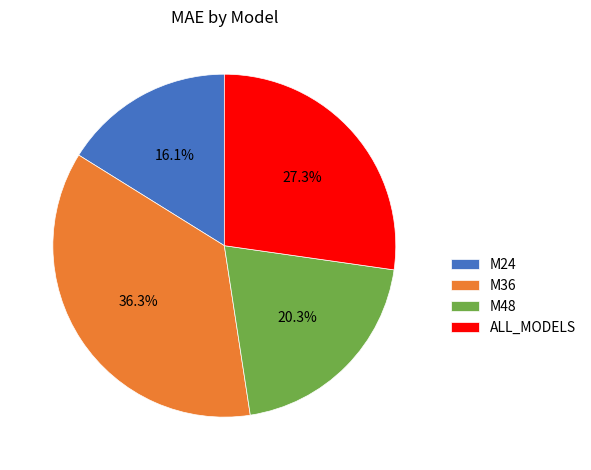

How many slices are in this pie chart?

4